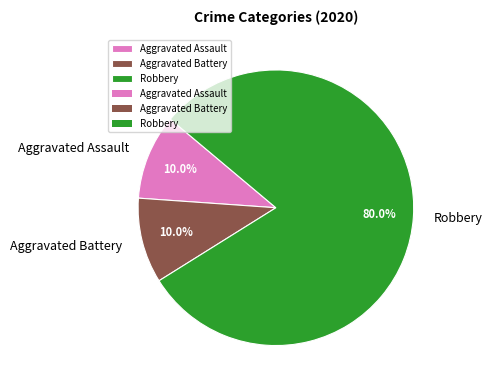

Which category has the biggest portion of the pie?

Robbery